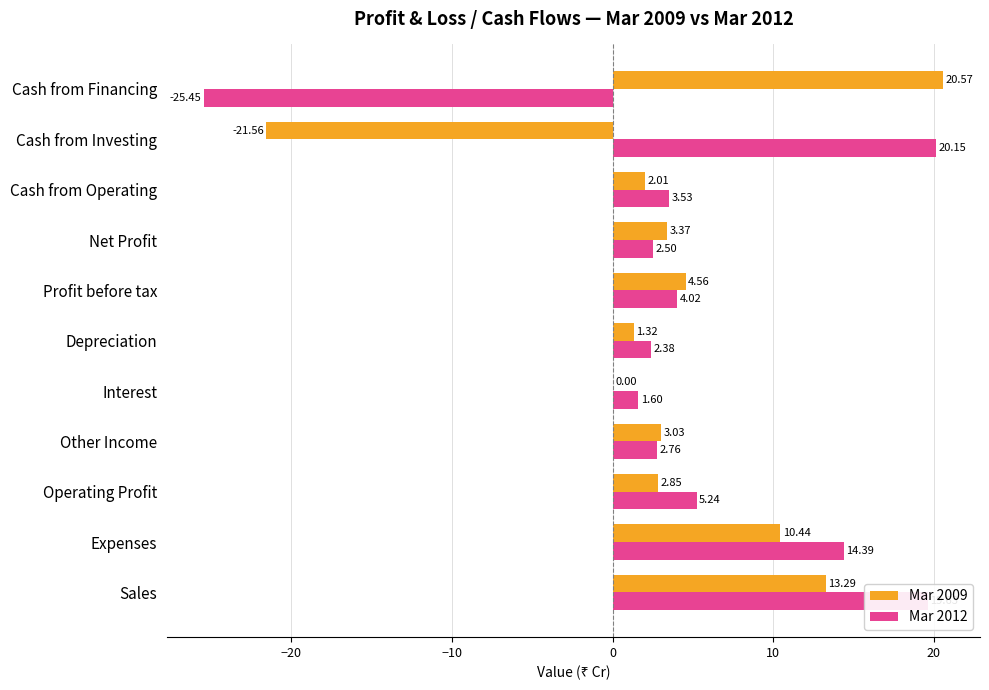

What is the maximum value shown in the chart?

20.6